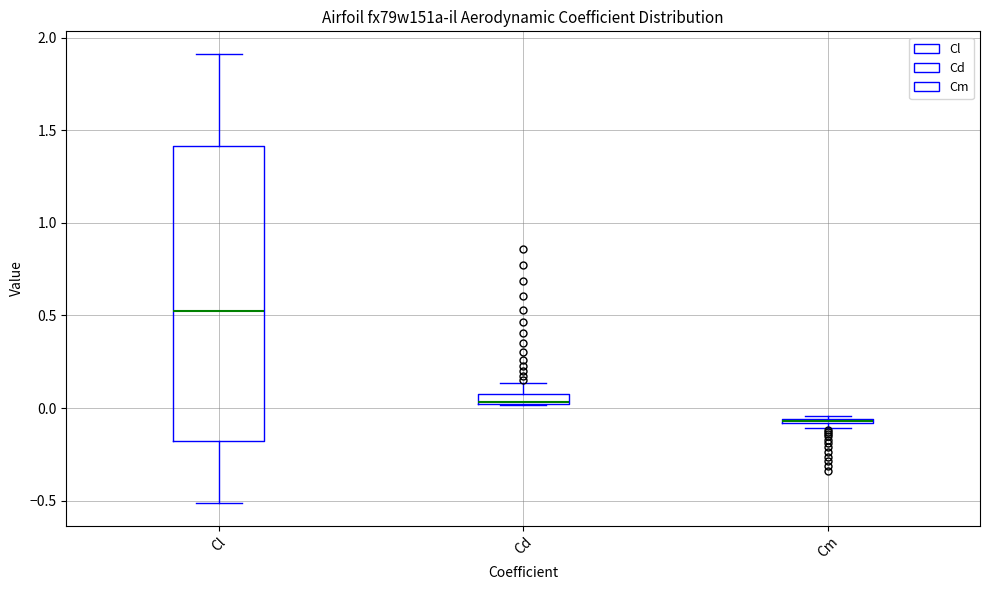

Comparing the boxes themselves (not the whiskers), which one is the tallest?

Cl